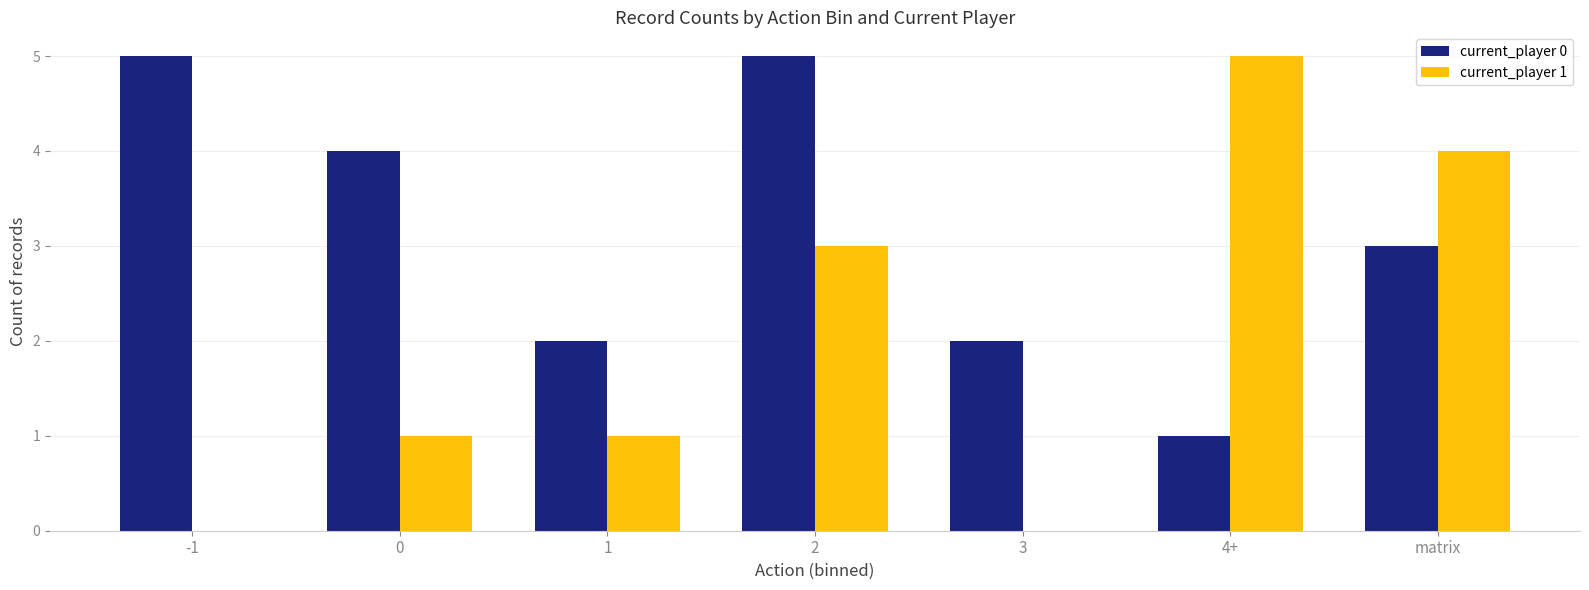

At which label does current_player 1 reach its peak?

4+